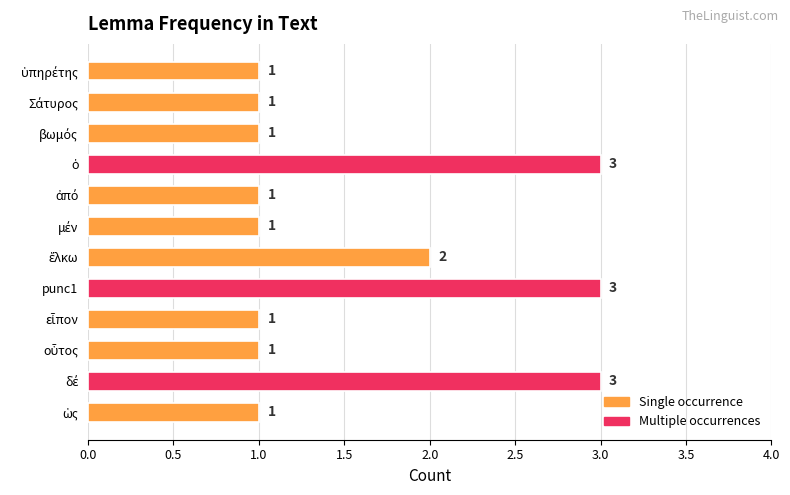

Reading bottom to top, what are all the values shown in this chart?

1	3	1	1	3	2	1	1	3	1	1	1